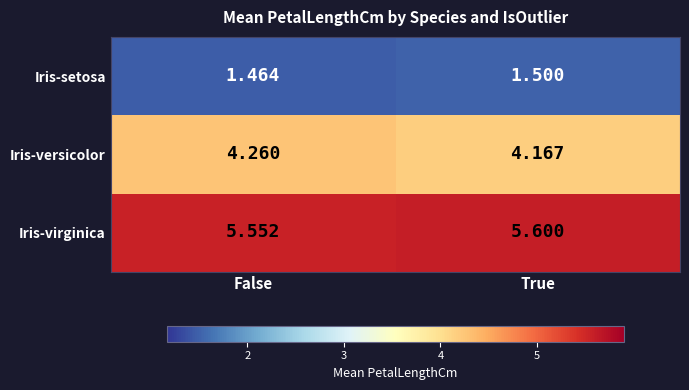

Between False and True, which series saw the biggest shift?

Iris-versicolor